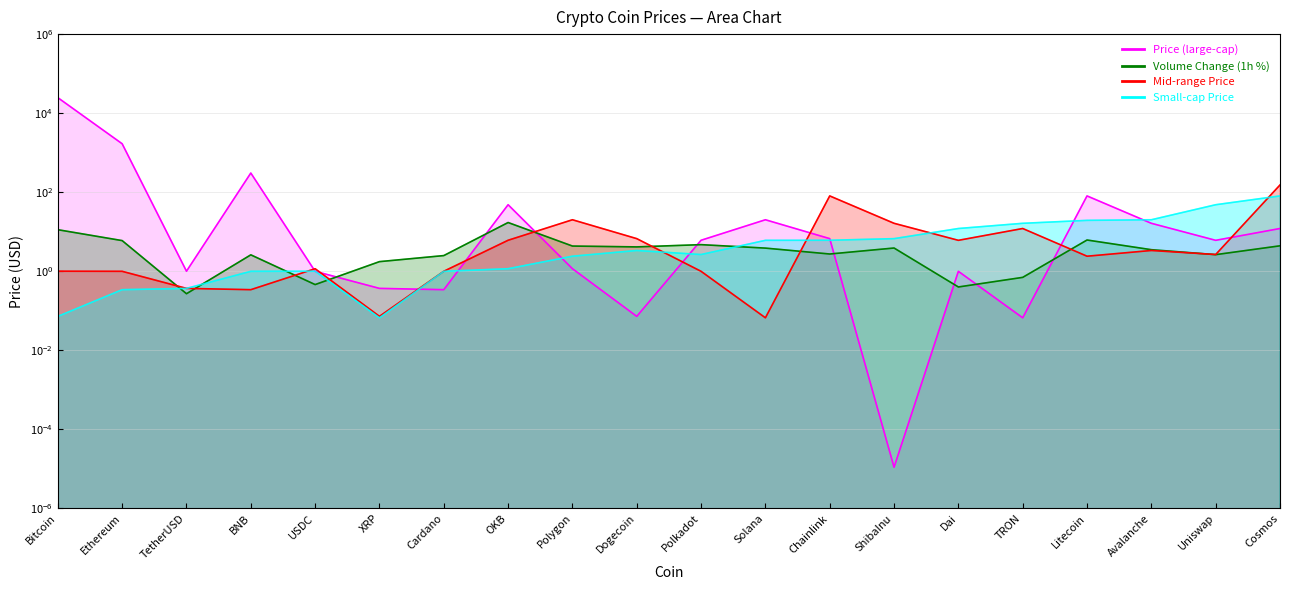

Which series ends up on top after the final intersection of Small-cap Price and Mid-range Price?

Mid-range Price